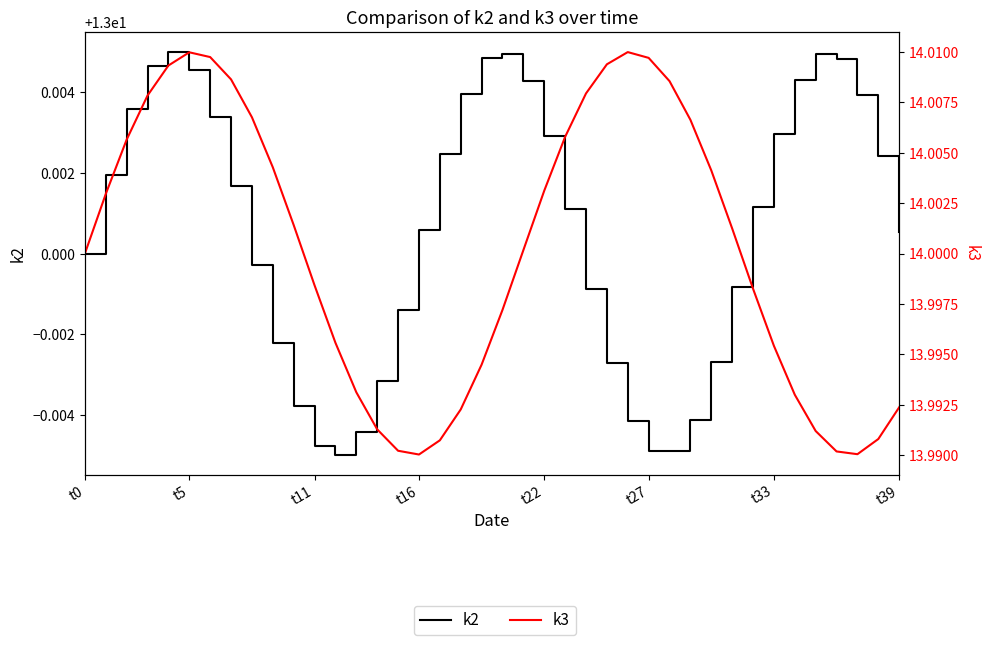

True or false: k3 and k2 cross at least once.

False